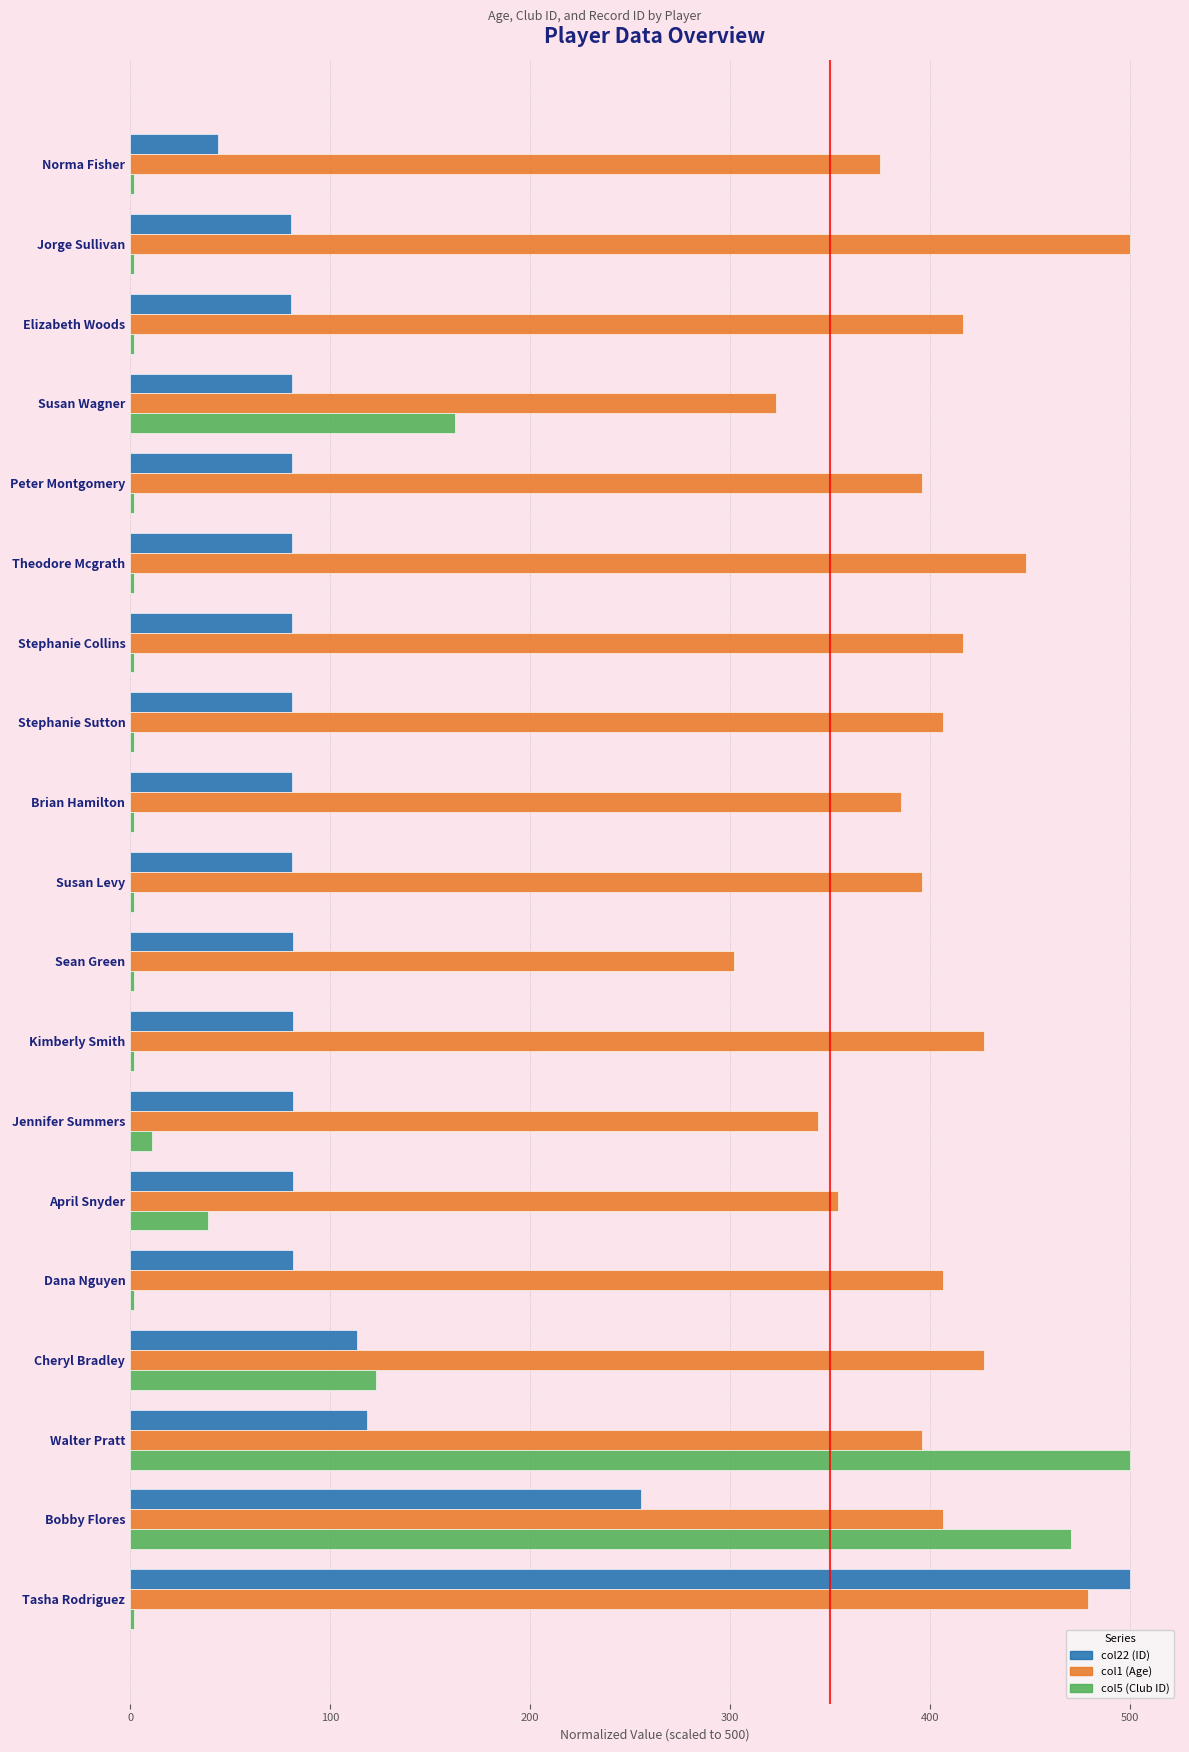

True or false: col22 (ID) has a value of 143.9 at Elizabeth Woods.

False